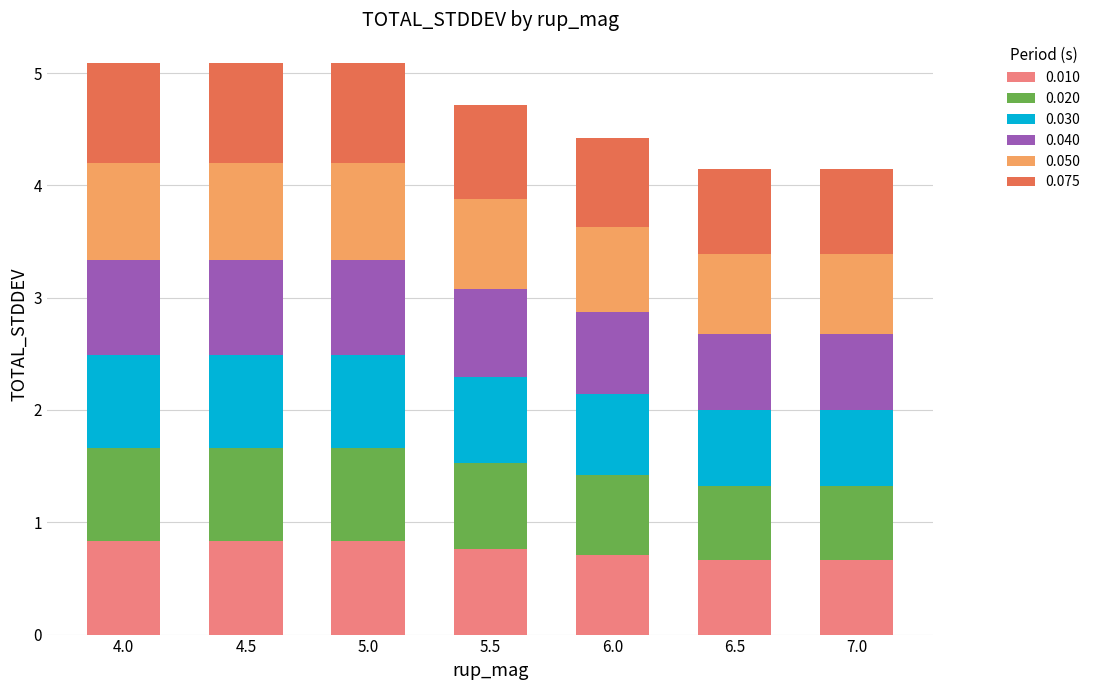

What is the total value across all series at 7.0?

4.1